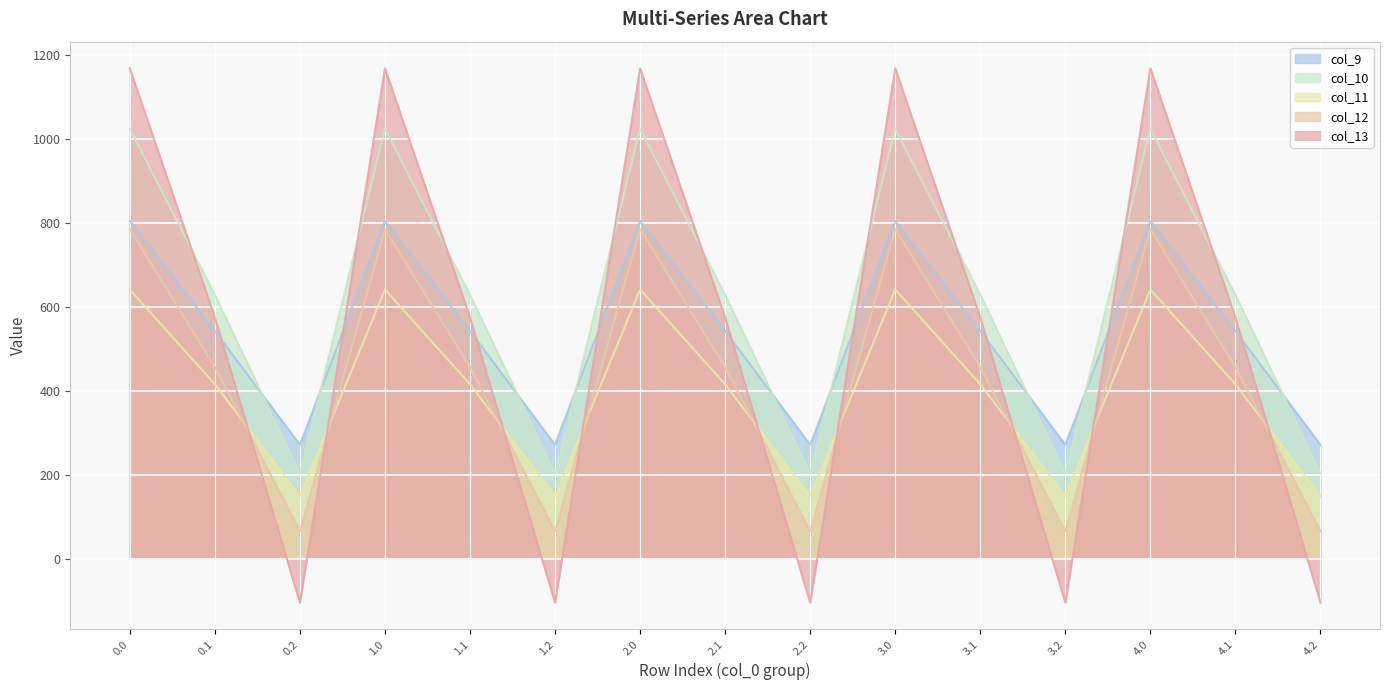

True or false: col_11 and col_12 cross at least once.

True